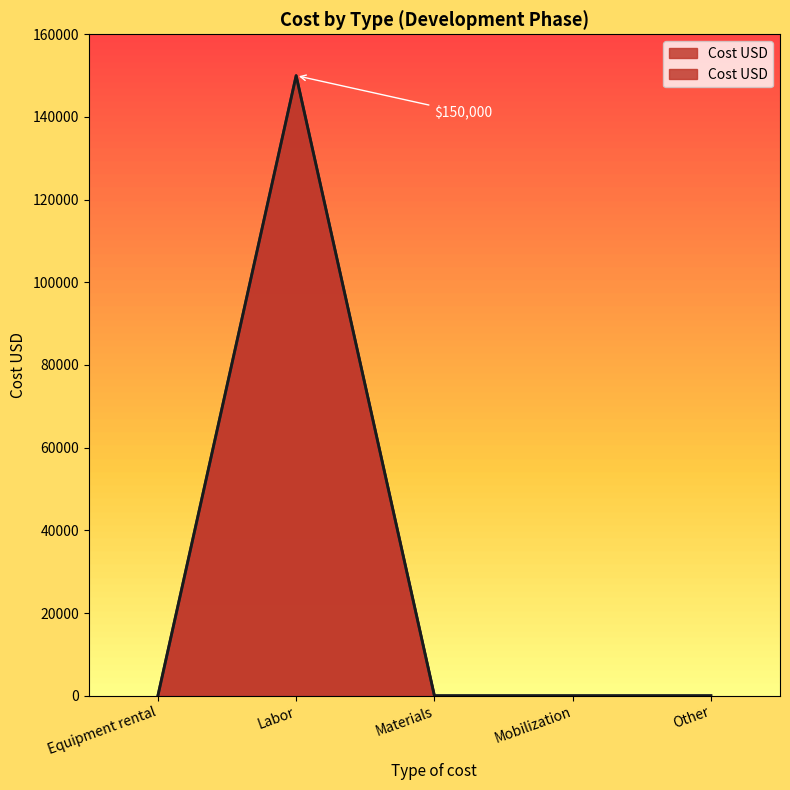

At which category does the chart reach its peak across all series?

Labor